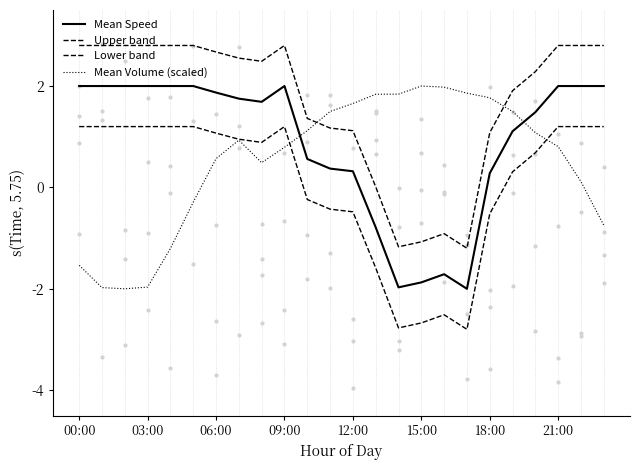

What are all the series names shown in the legend?

Mean Speed, Upper band, Lower band, Mean Volume (scaled)